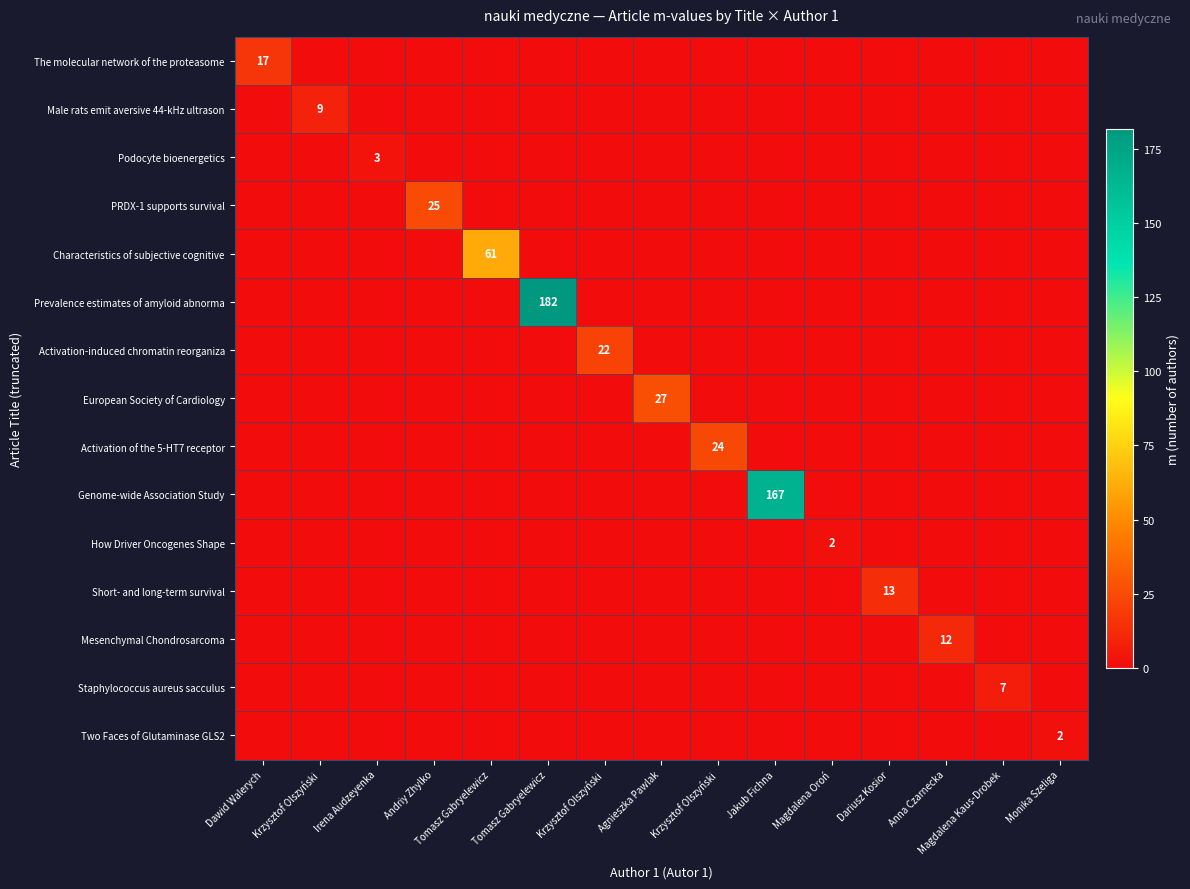

What is the maximum value for Activation of the 5-HT7 receptor?

24